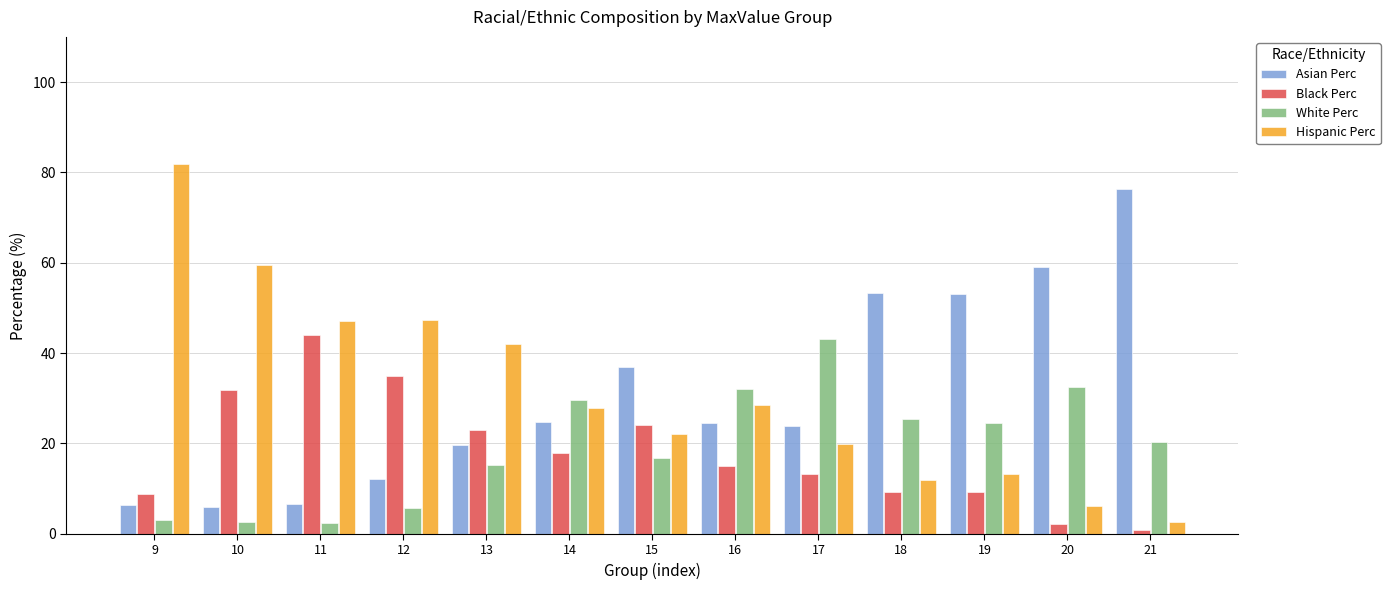

Which category has the highest value in the Black Perc series?

11